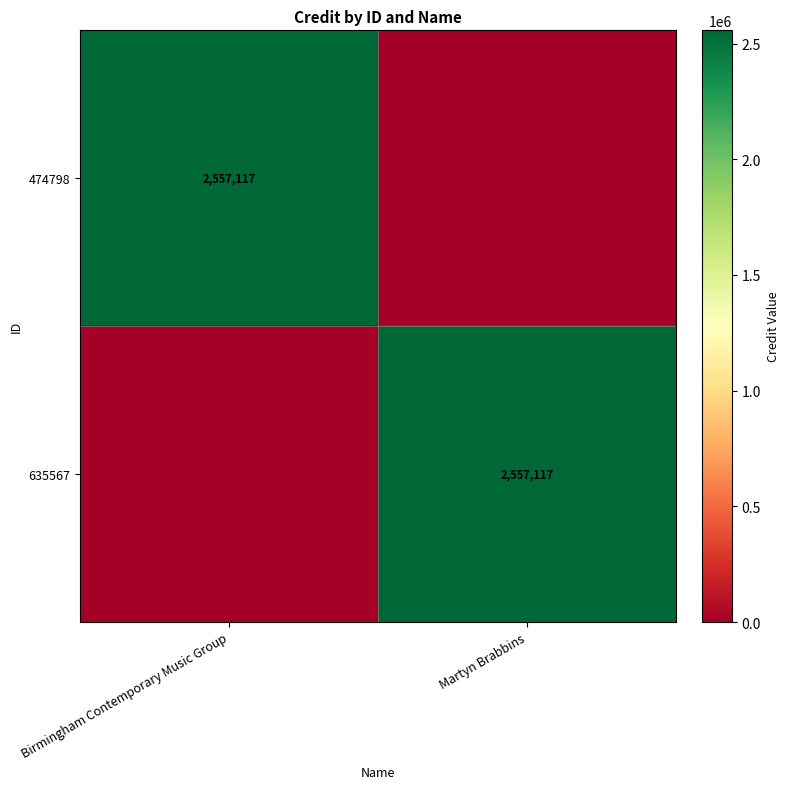

The value of 474798 at Birmingham Contemporary Music Group is 3476880. True or false?

False